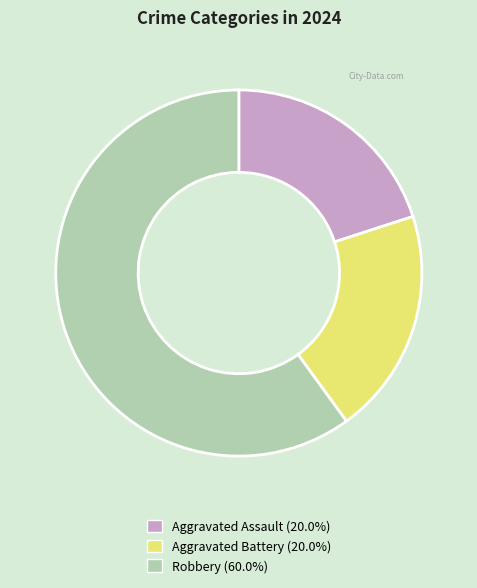

Which slice is the largest?

Robbery